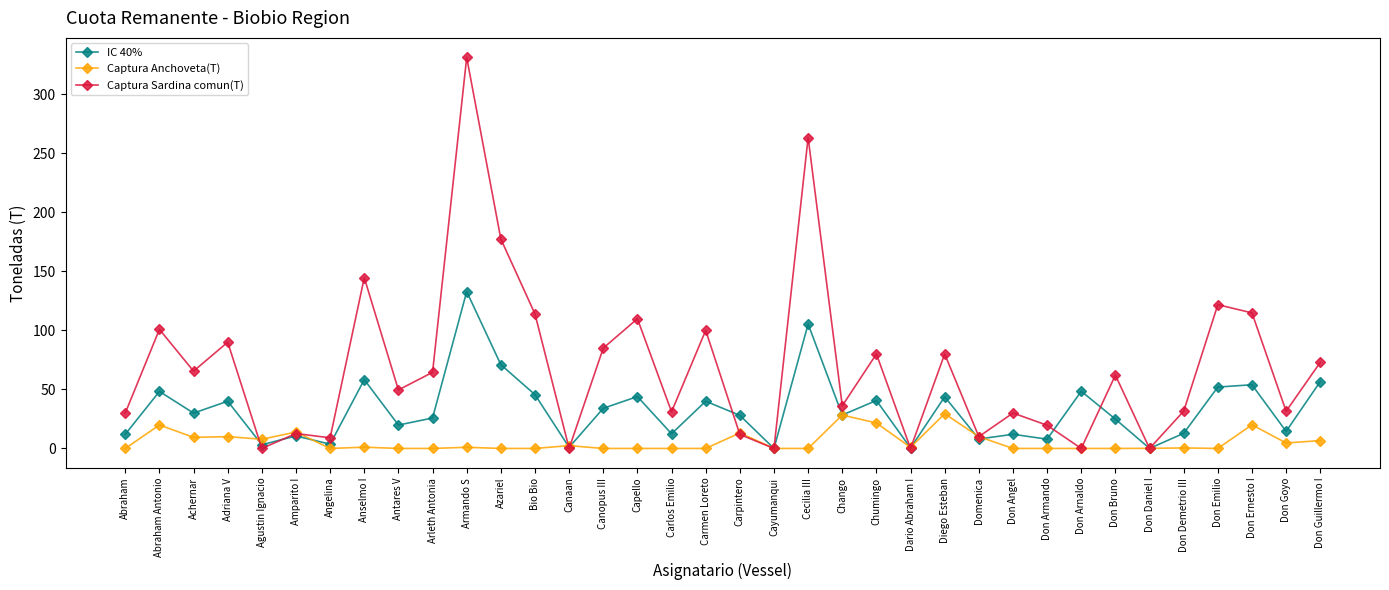

What is the maximum value for IC 40%?

132.9